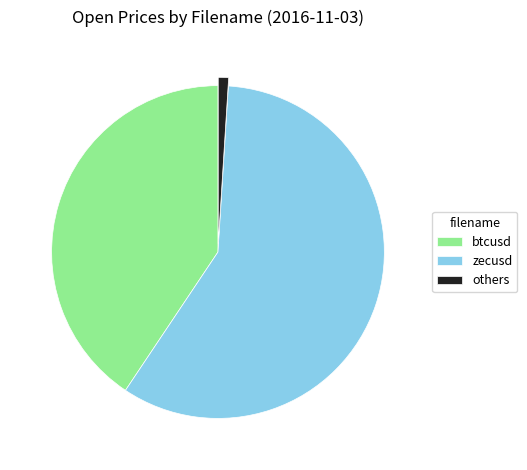

What is the ratio of the value at zecusd to the value at btcusd?

1.4